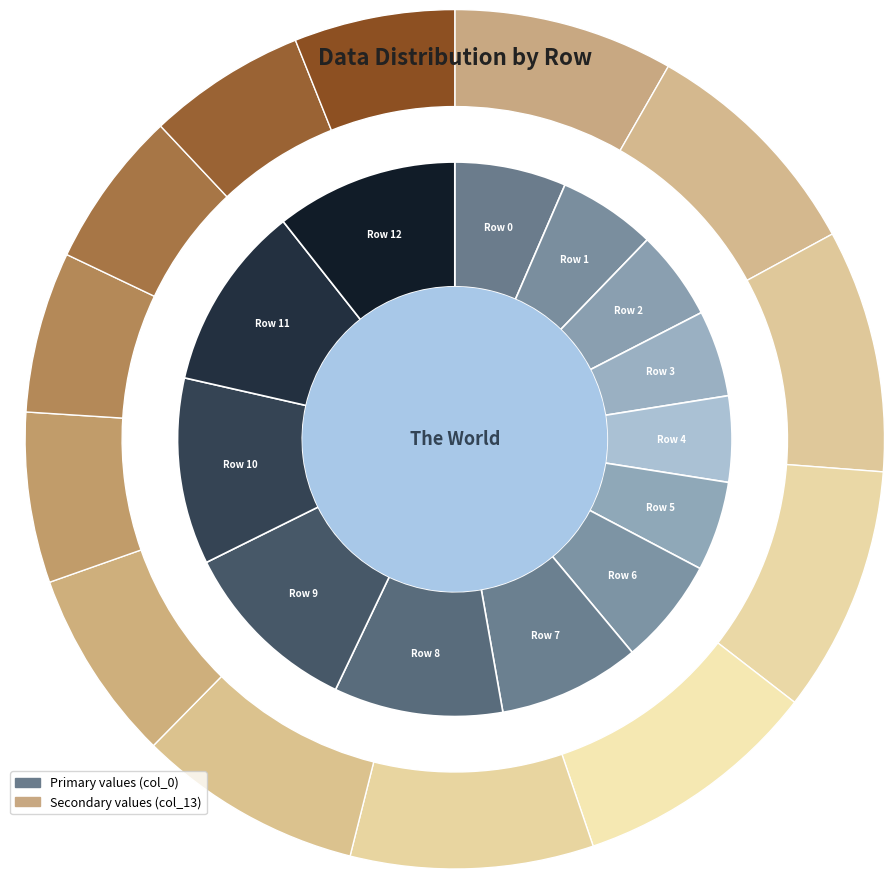

Combined, what portion of the pie is Row 0 and Row 1?

12.2%